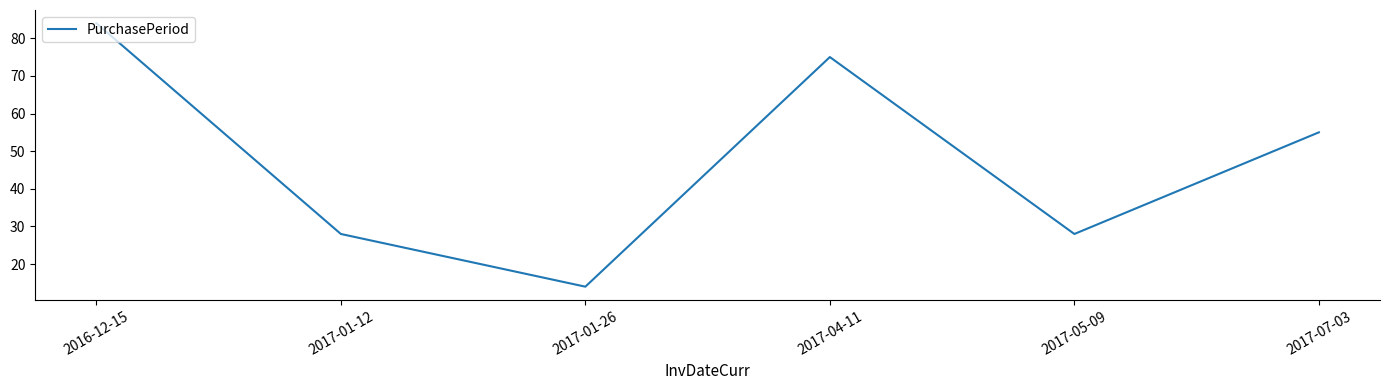

Which category has the highest value across all series?

2016-12-15